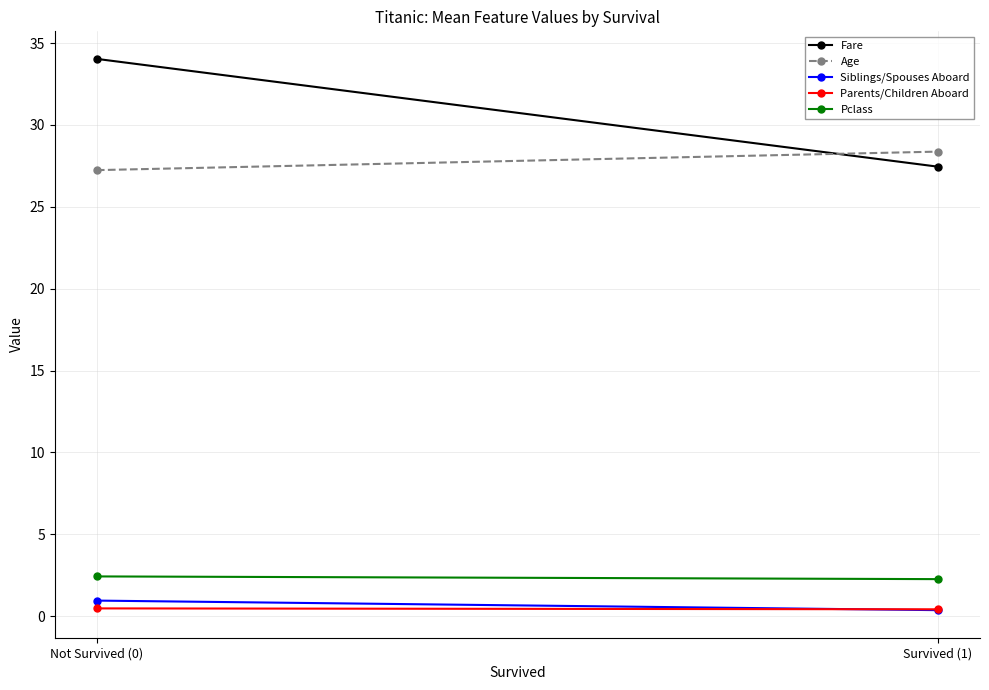

Which category has the lowest value in the Pclass series?

Survived (1)